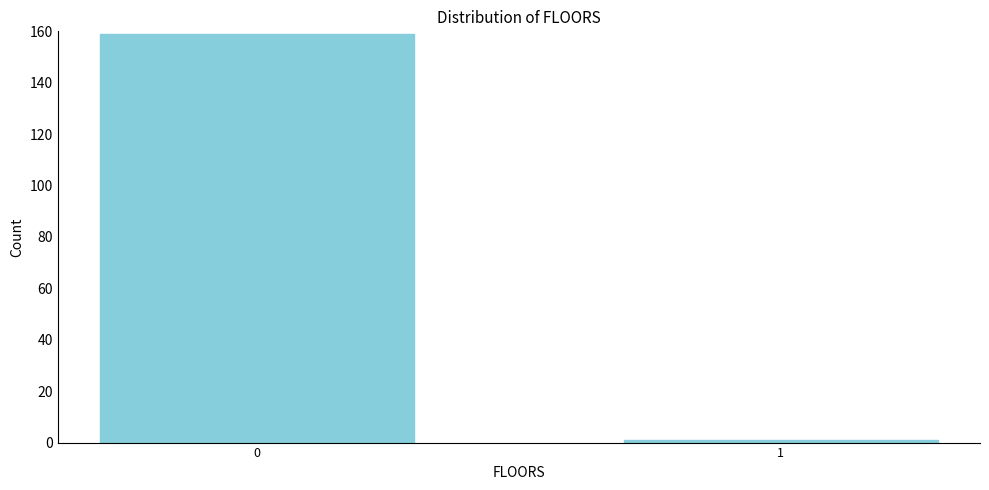

Reading right to left, what are all the values shown in this chart?

1	159